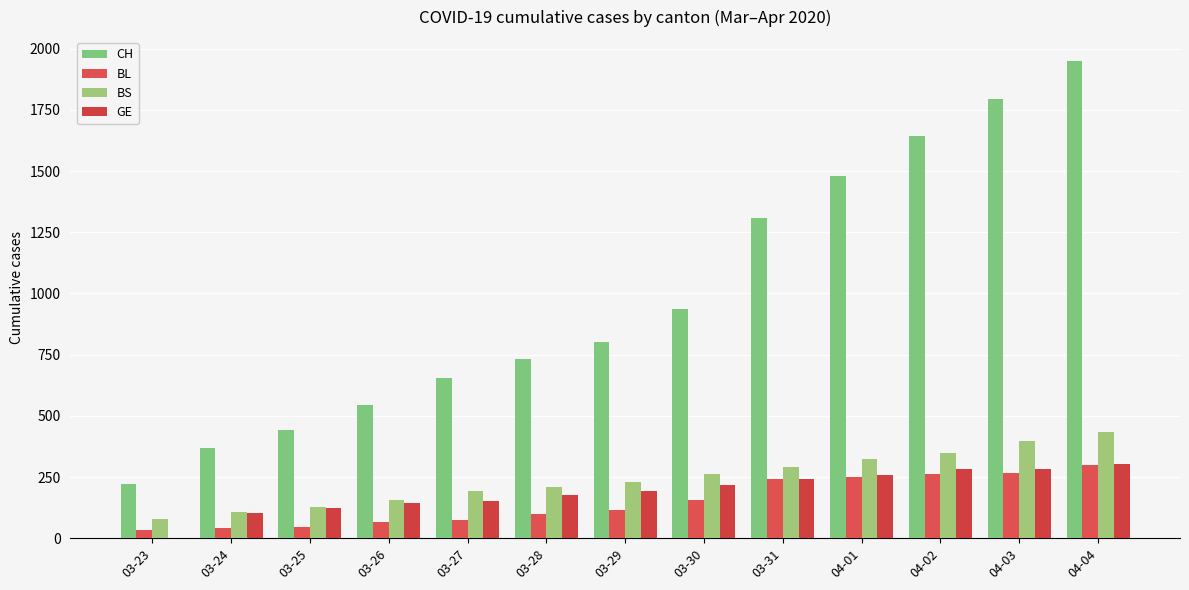

Which series has the largest total across all categories?

CH